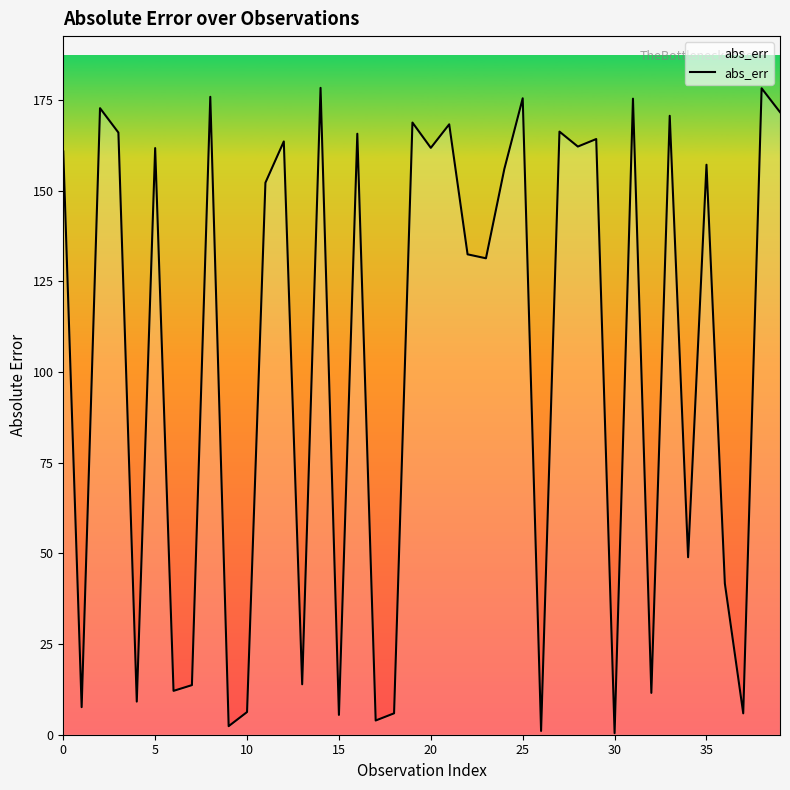

What is the maximum value shown in the chart?

178.3